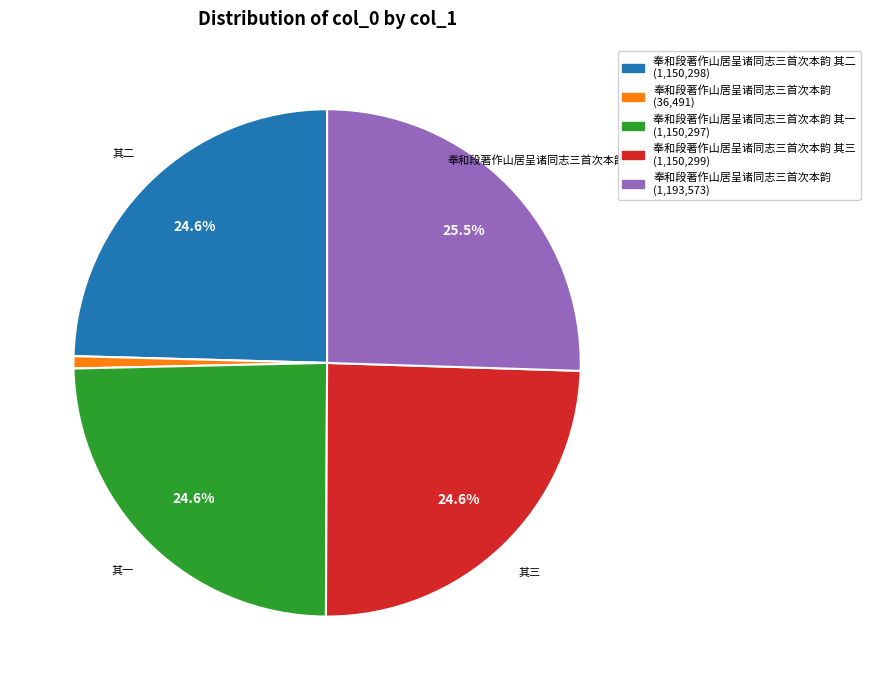

Is there a majority slice in this chart?

No